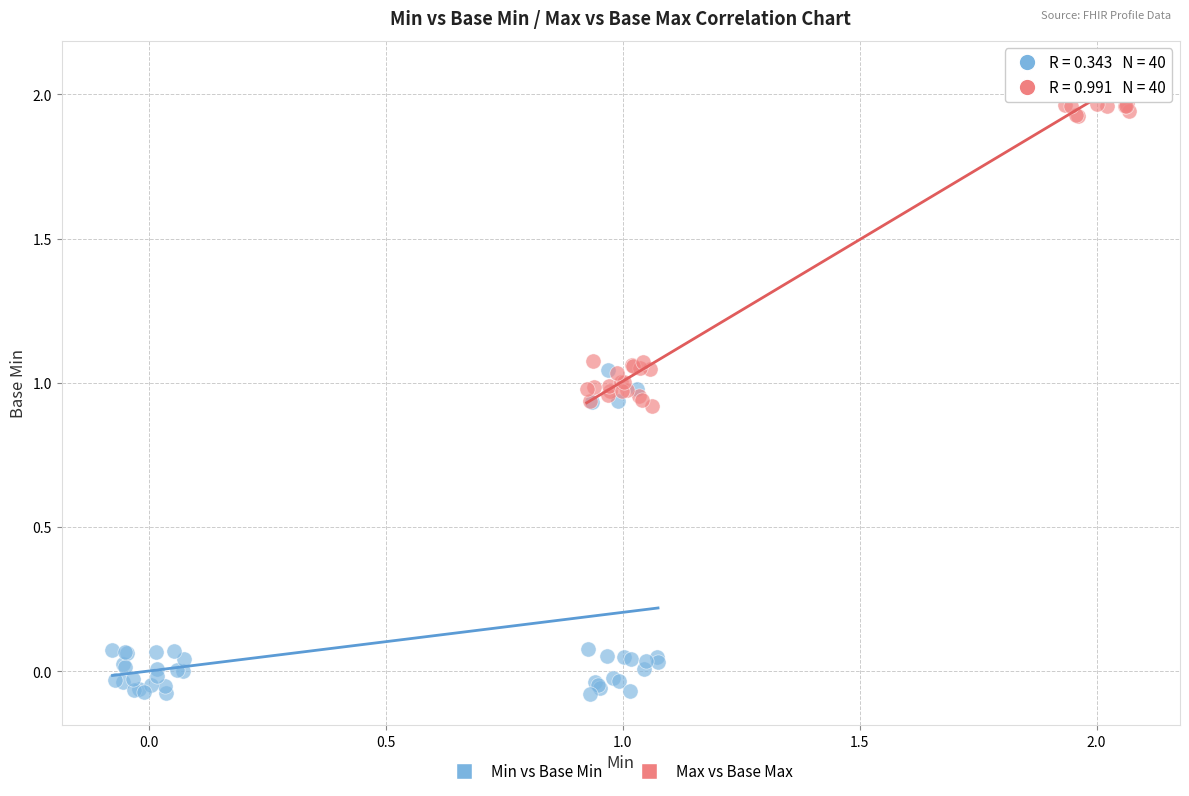

Which series reaches the maximum Y coordinate?

Max vs Base Max